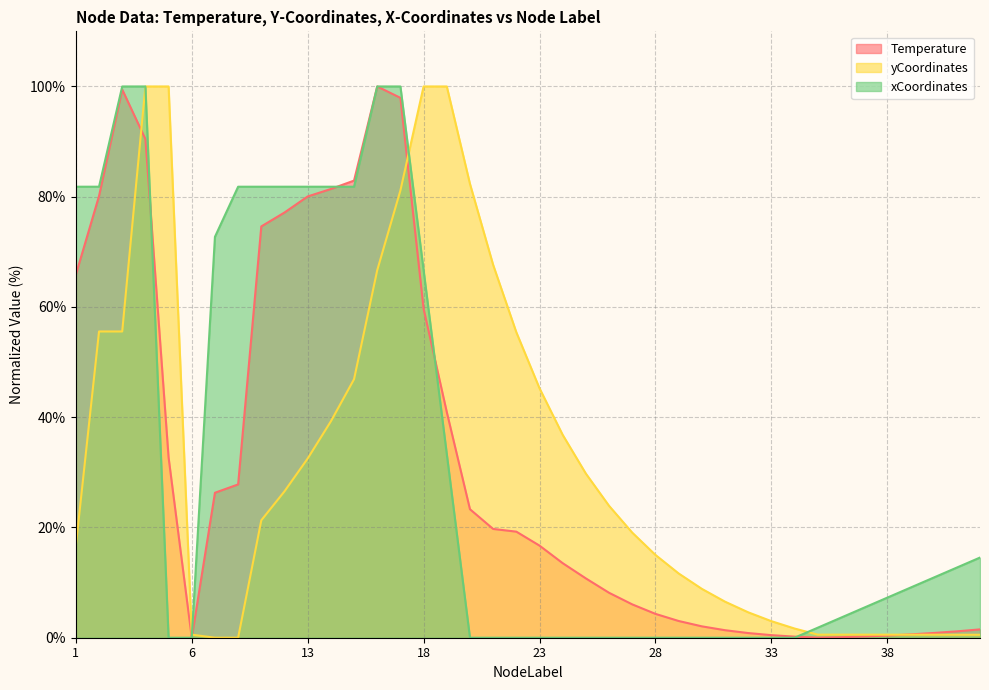

What is the difference between the maximum and minimum values in the yCoordinates_mm series?

100.0